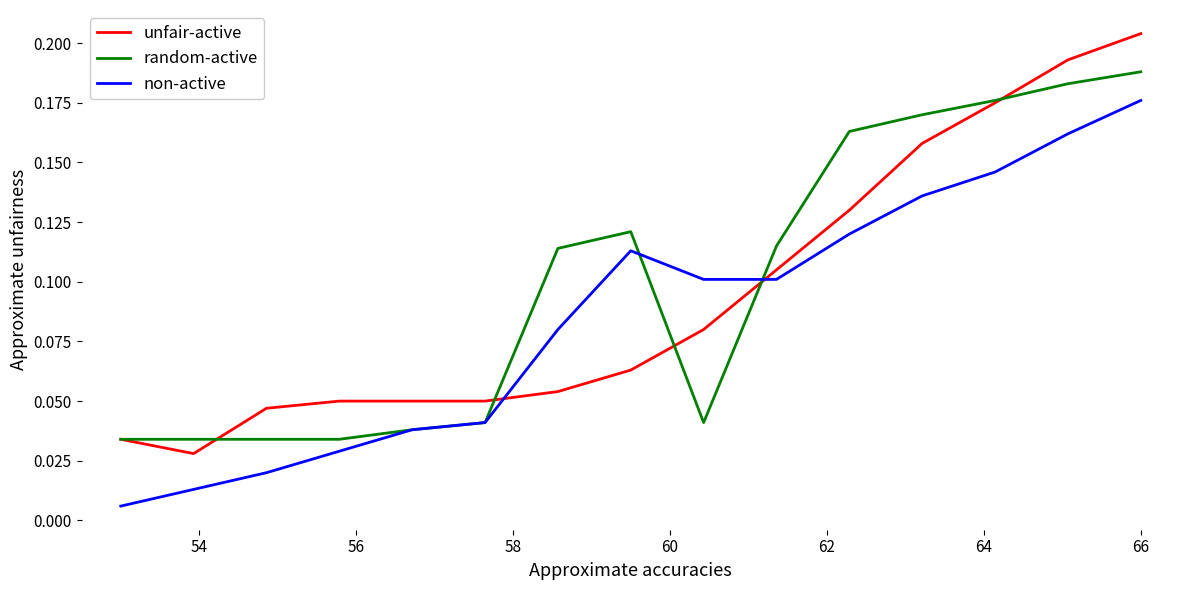

How many lines are shown in the chart?

3